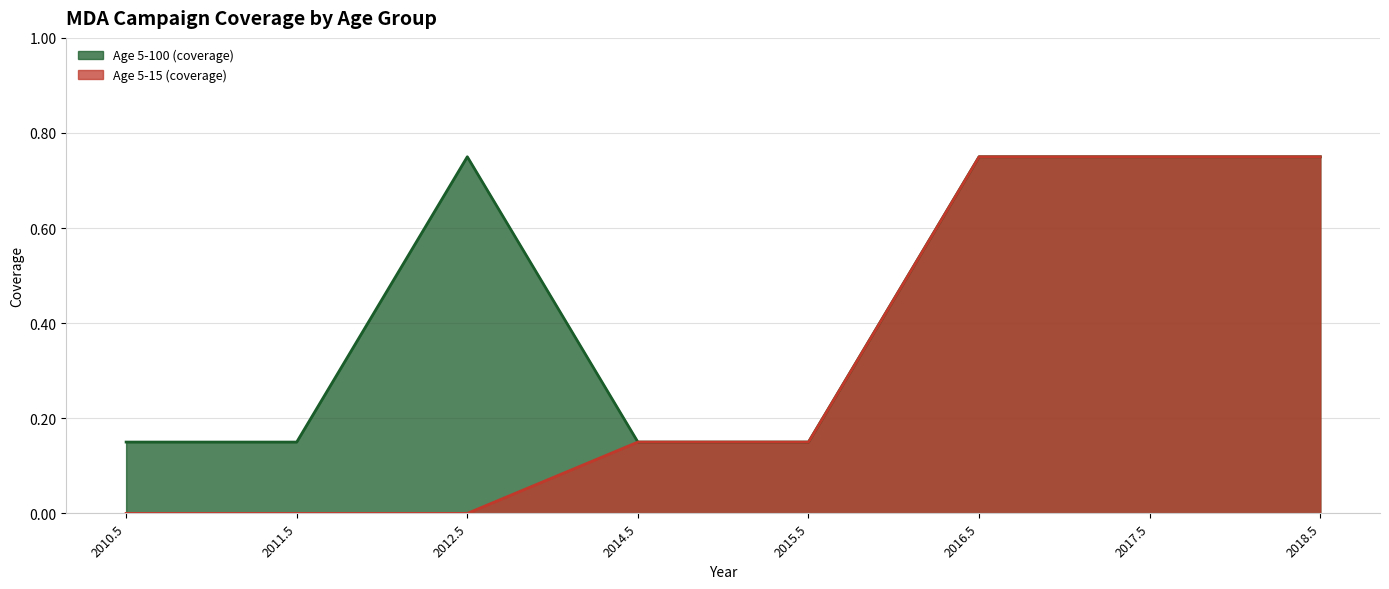

How many lines are shown in the chart?

2